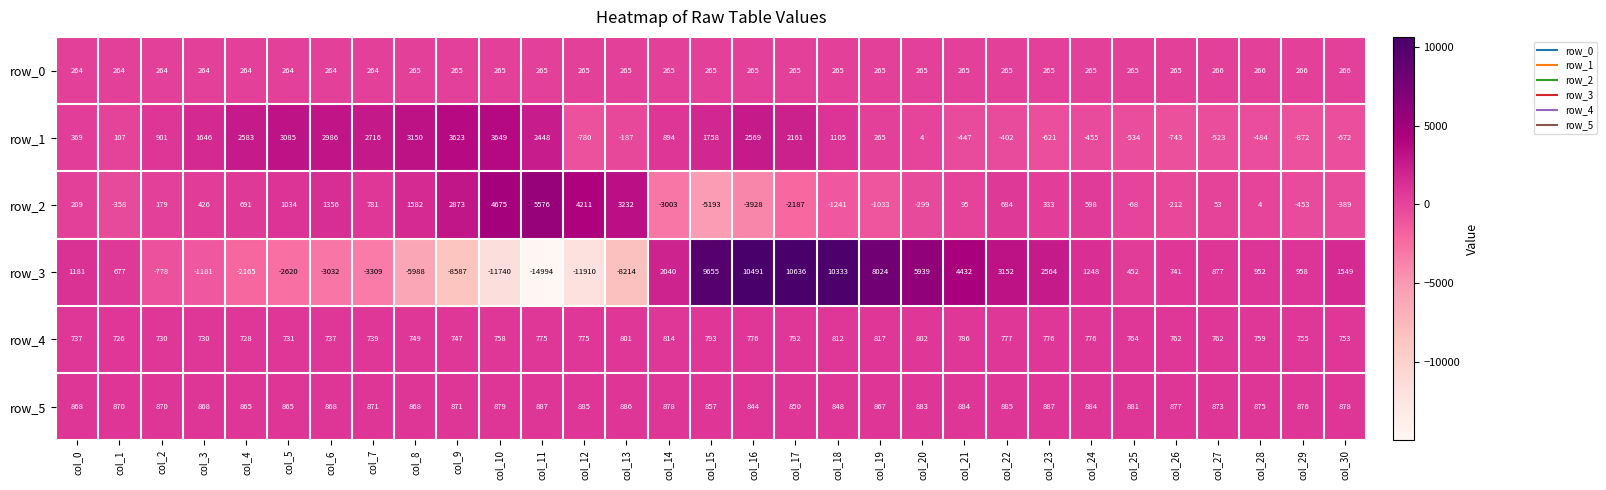

How many negative values does the row_2 series have?

12